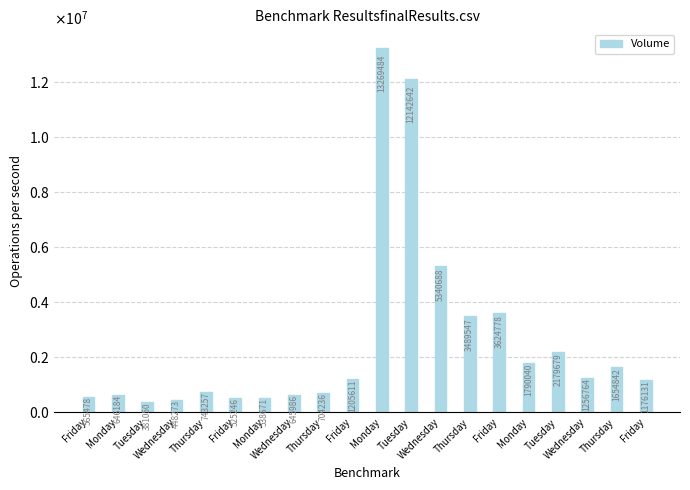

What is the average value?

2616429